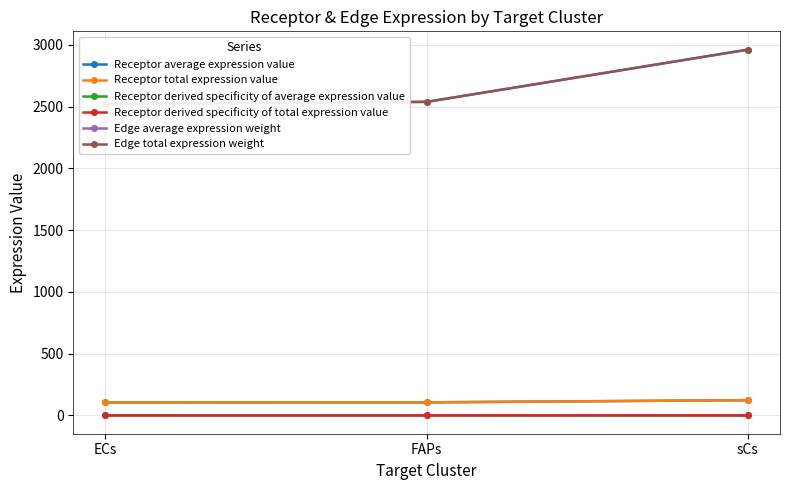

What is the difference between the Receptor average expression value values at ECs and FAPs?

0.7